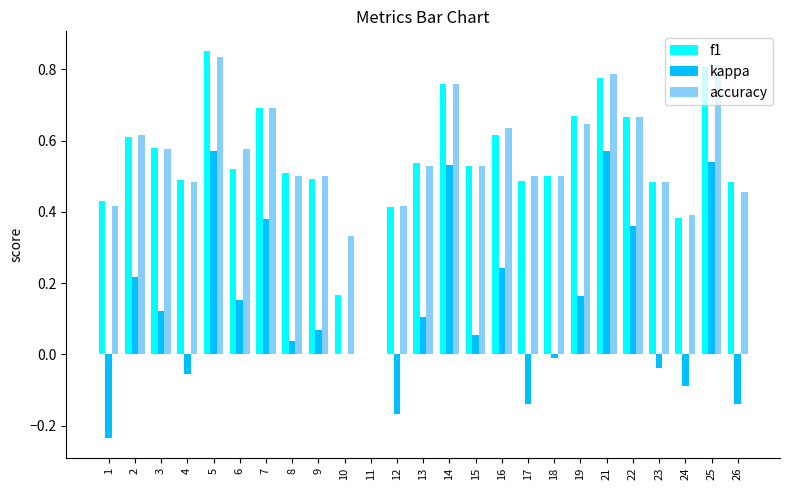

How many f1 values are between 0 and 1?

25